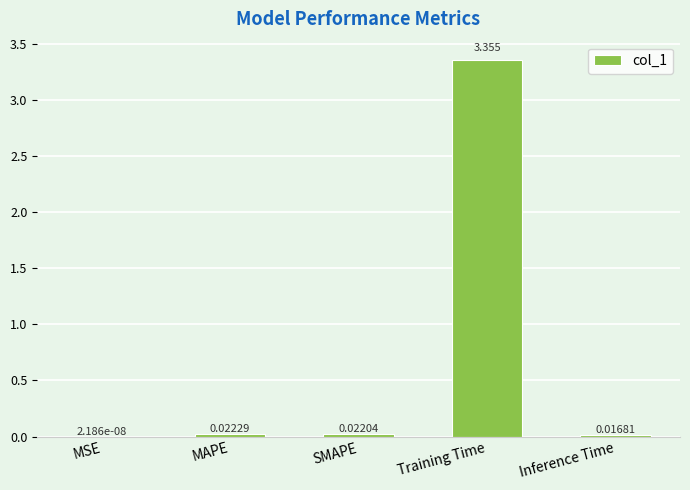

Where is the data nearest to the value 1?

MAPE